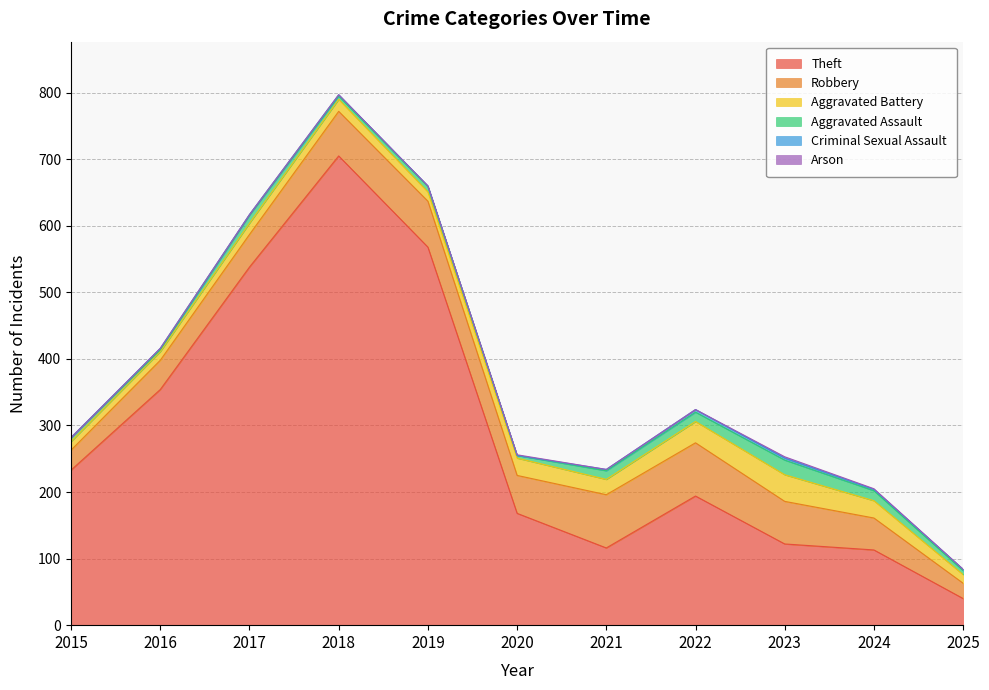

What is the total value across all series at 2023?

253